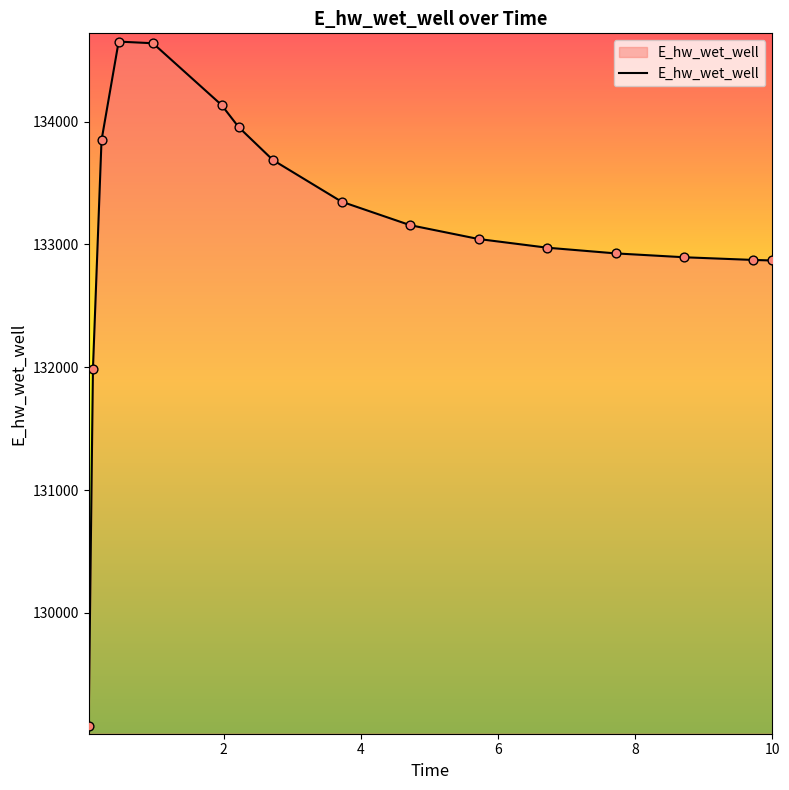

What is the difference between the maximum and minimum values?

5573.1